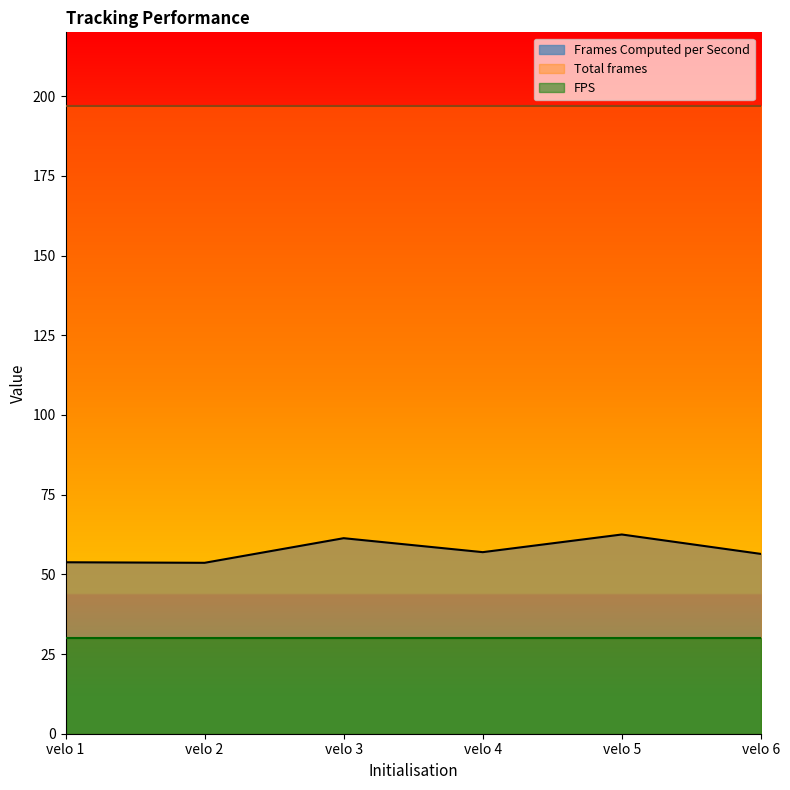

What are all the series names shown in the legend?

Frames Computed per Second, Total frames, FPS